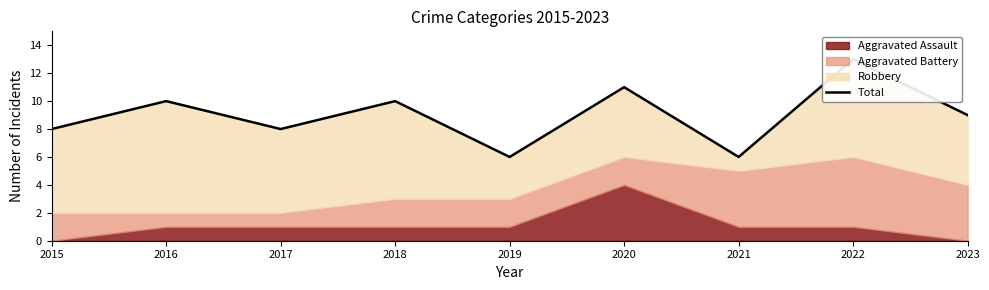

Reading left to right, transcribe all the data shown in this chart.

8	10	8	10	6	11	6	13	9